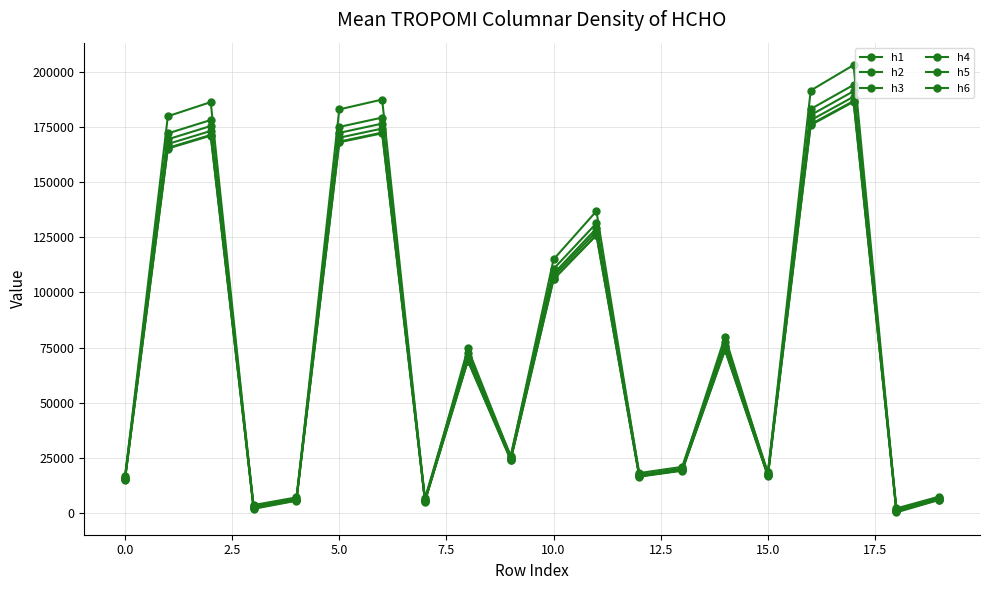

How many data points in h2 are above 70097?

10